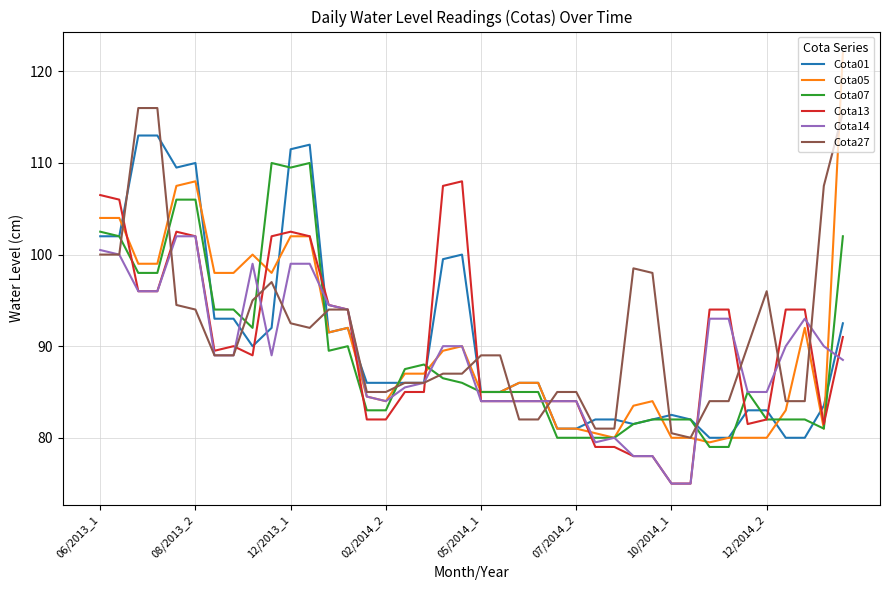

Which series has the largest range (max minus min)?

Cota05